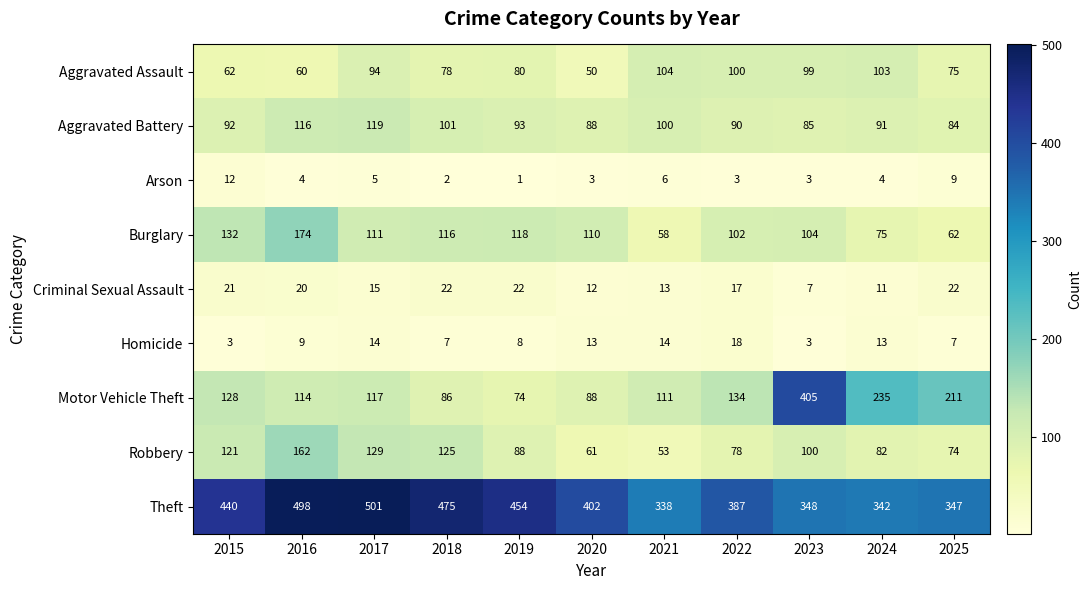

Which category has the lowest value across all series?

2019